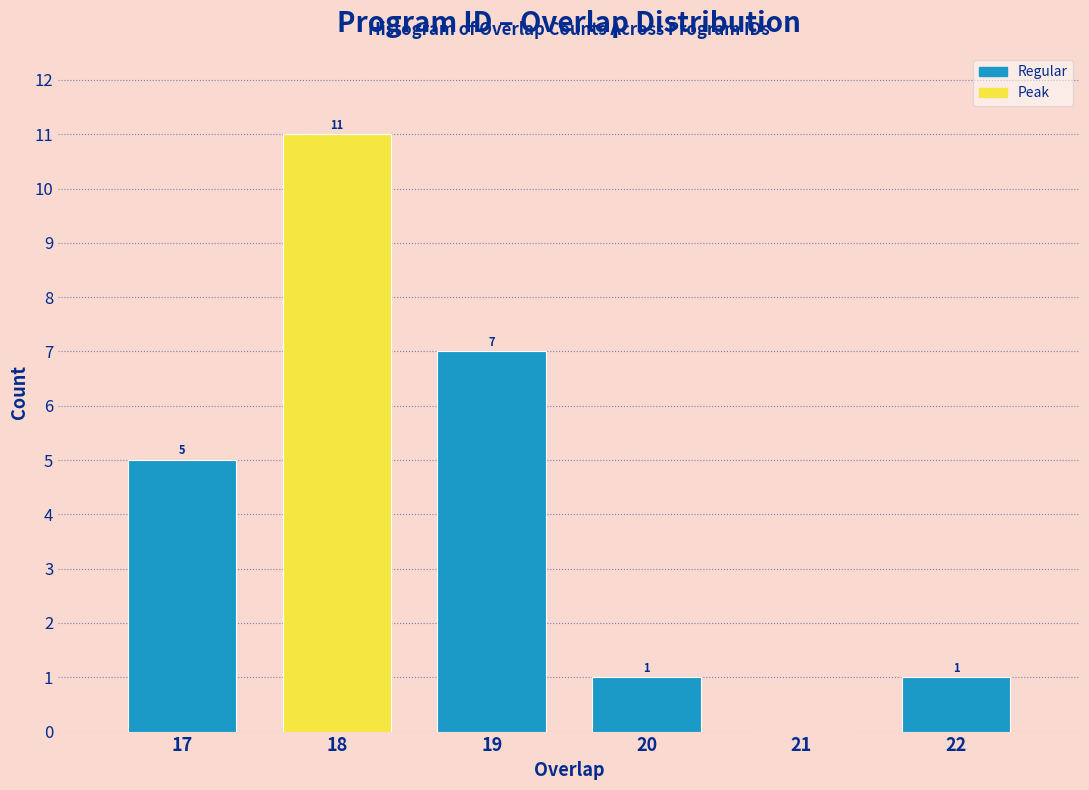

Reading left to right, extract all data points from this chart.

17=5	18=11	19=7	20=1	21=0	22=1